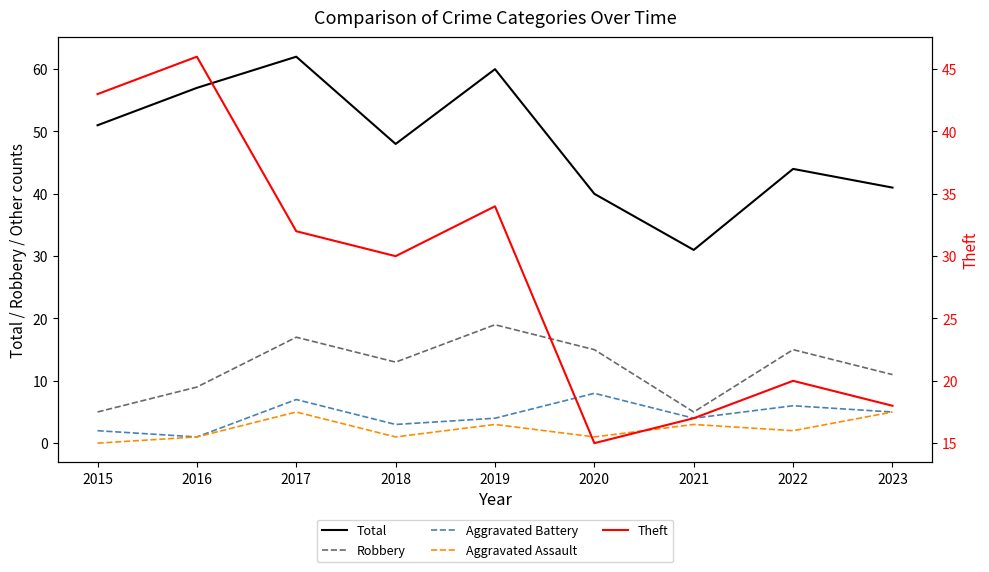

What are all the series names shown in the legend?

Total, Robbery, Aggravated Battery, Aggravated Assault, Theft